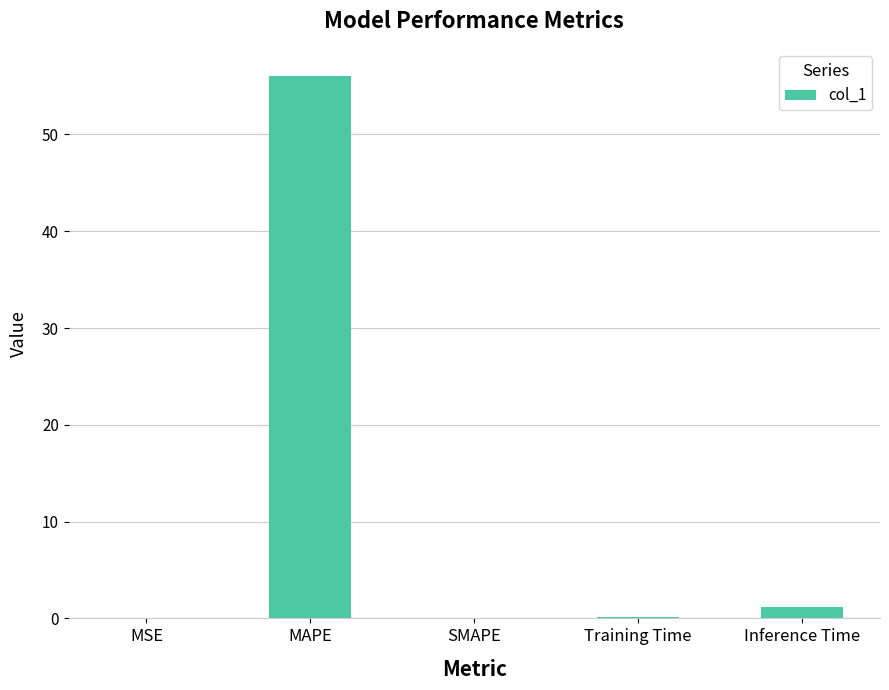

Which category has the highest value across all series?

MAPE